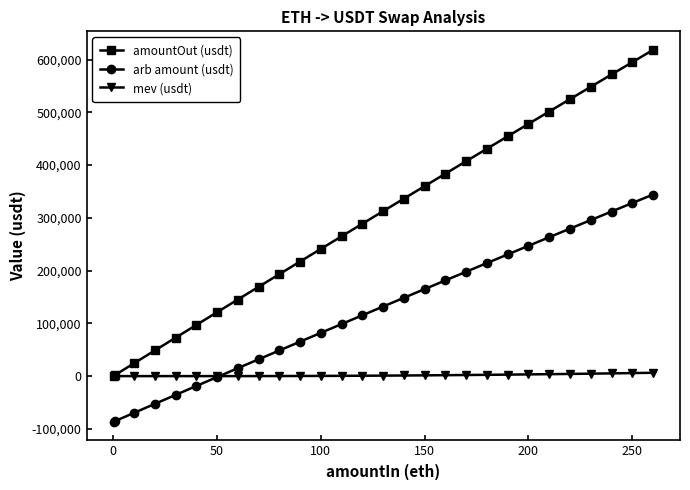

What is the highest value of the arb amount (usdt) series?

344179.5